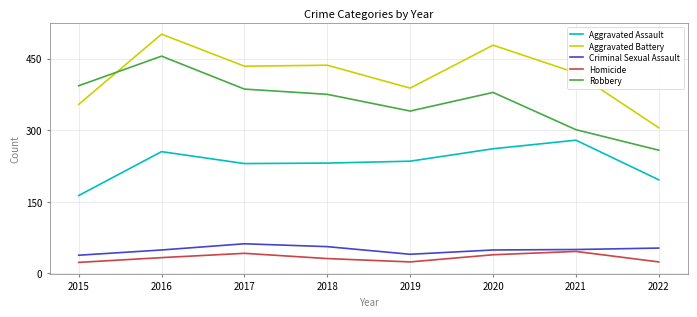

True or false: Aggravated Assault and Aggravated Battery intersect in this chart.

False